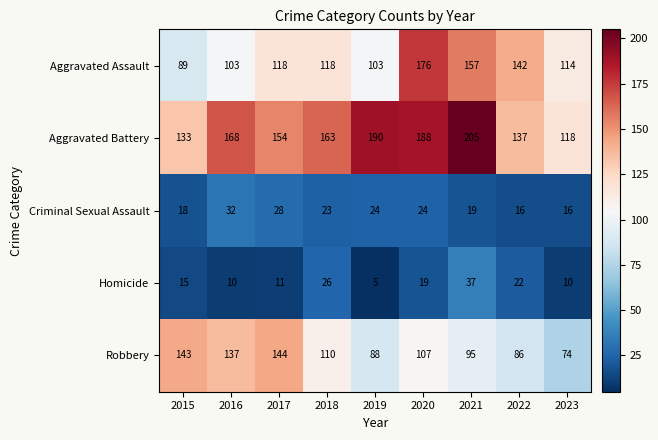

Which series changed the most between 2018 and 2020?

Aggravated Assault